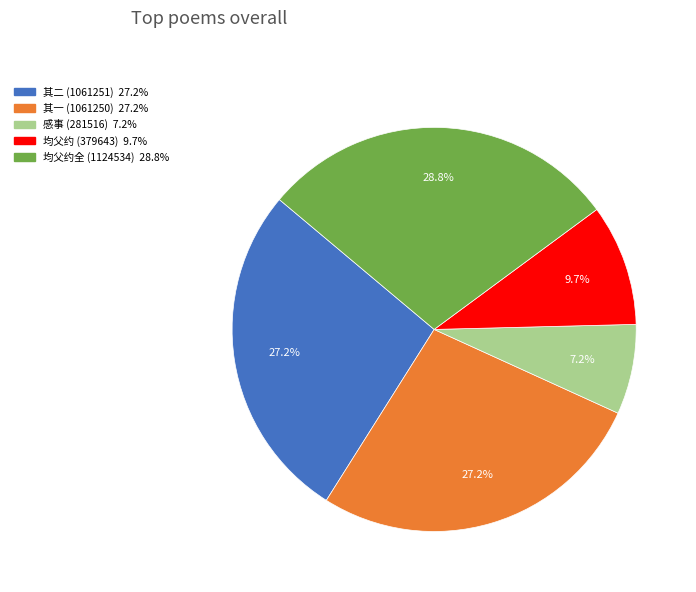

Does any single category account for the majority?

No